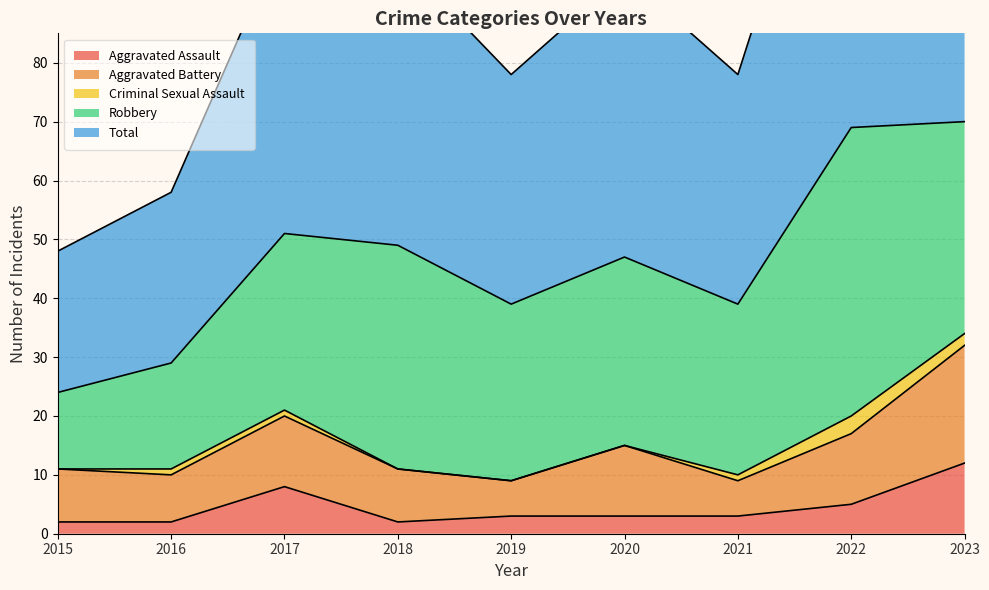

True or false: Robbery and Criminal Sexual Assault cross at least once.

False